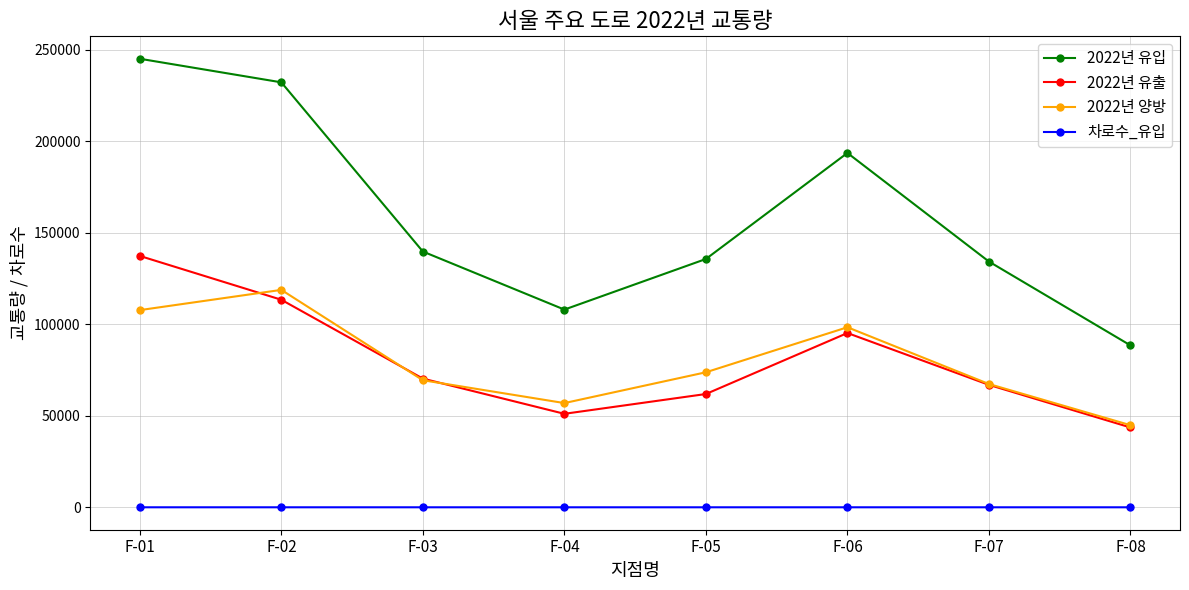

At which category does 2022년 양방 reach its first local valley?

F-04